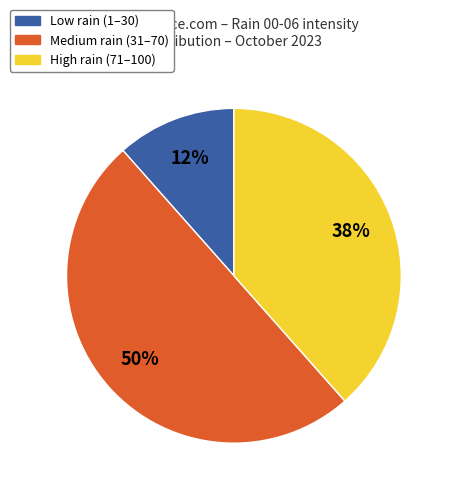

To the nearest percent, what is the average slice percentage?

33%